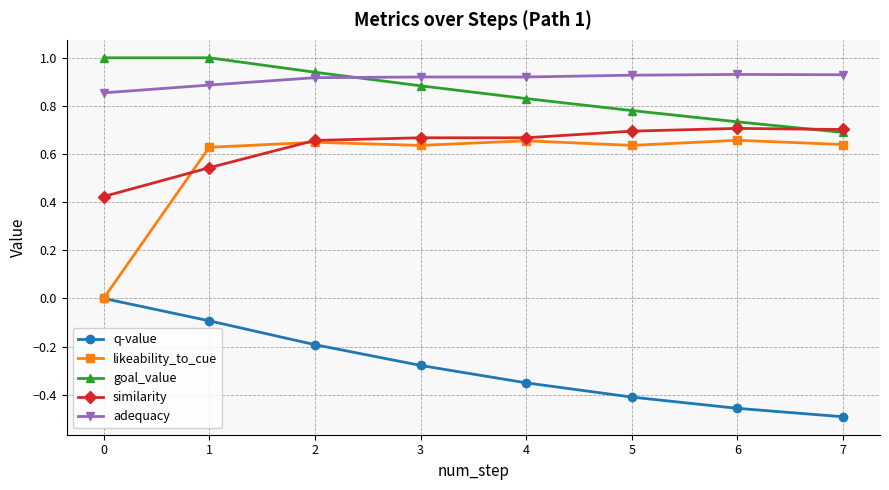

List the series in order of their peak value, highest first.

goal_value, adequacy, similarity, likeability_to_cue, q-value